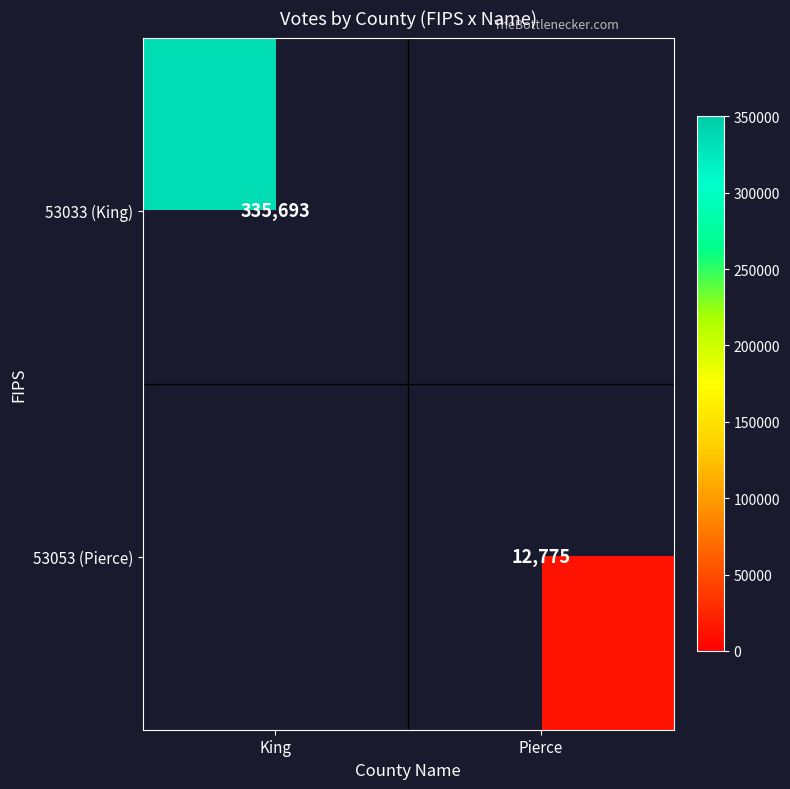

The 53053 (Pierce) series shows 3110 at Pierce. True or false?

False